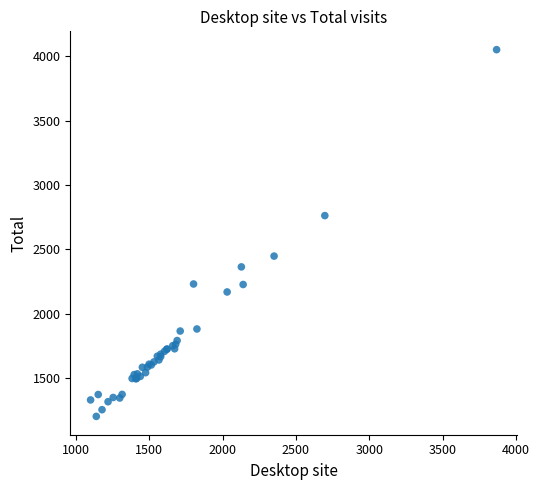

What Y value in the scatter plot is closest to 2626?

2762